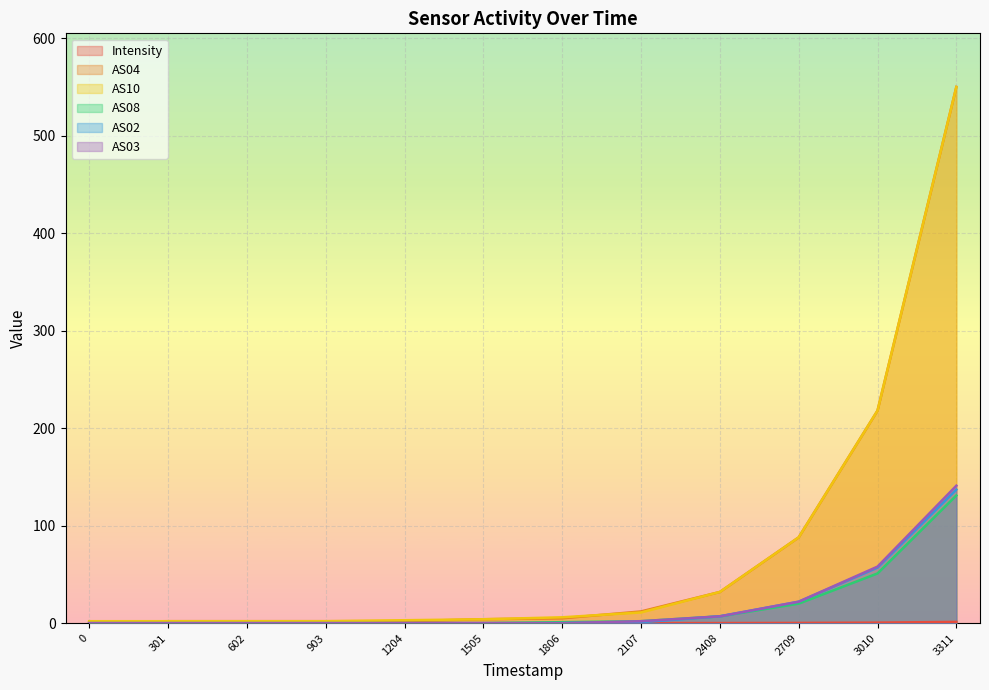

What is the spread (max minus min) of values at 1505?

4.0